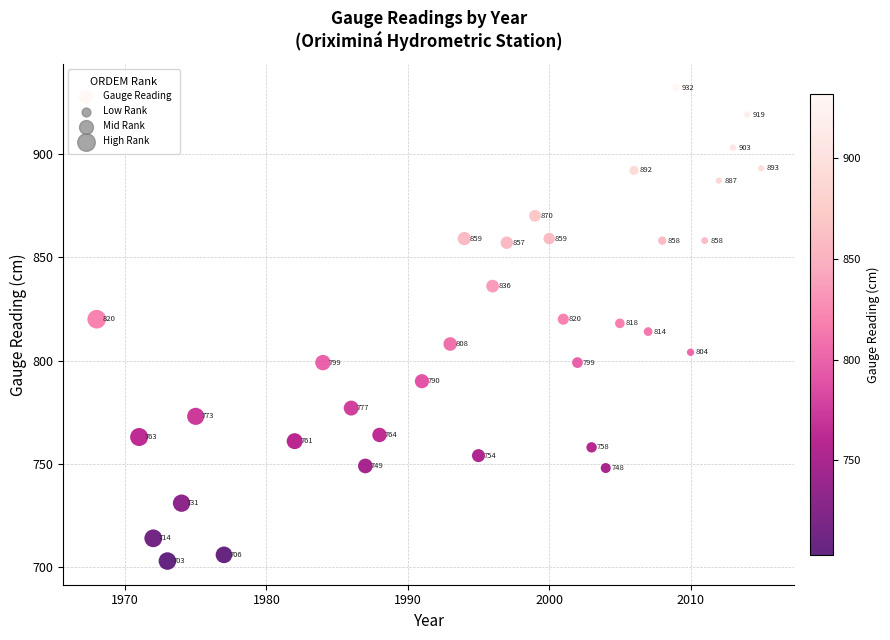

What is the range of X values (max minus min)?

47